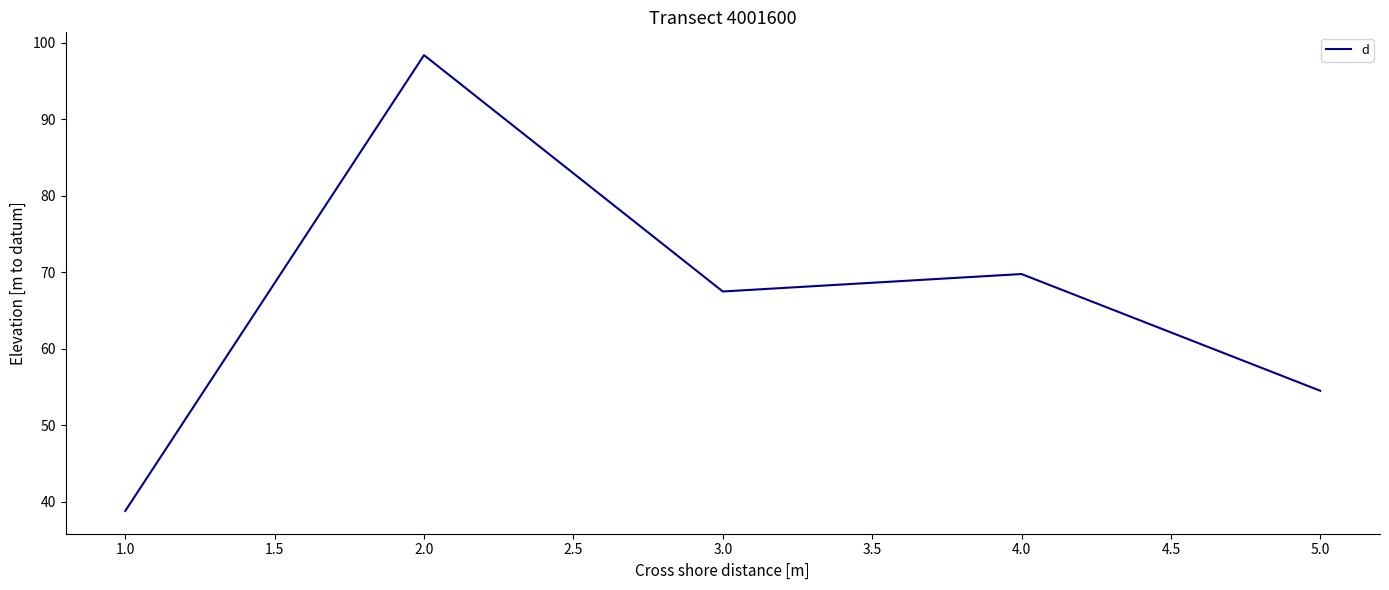

Reading right to left, list all the values displayed in this chart.

54.5	69.8	67.5	98.4	38.8